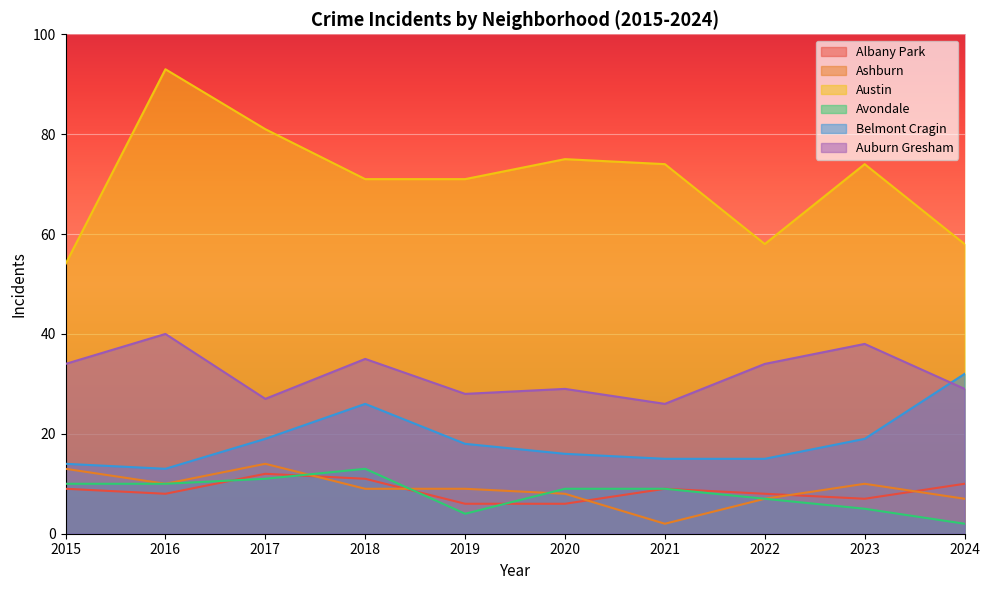

How many lines are shown in the chart?

6